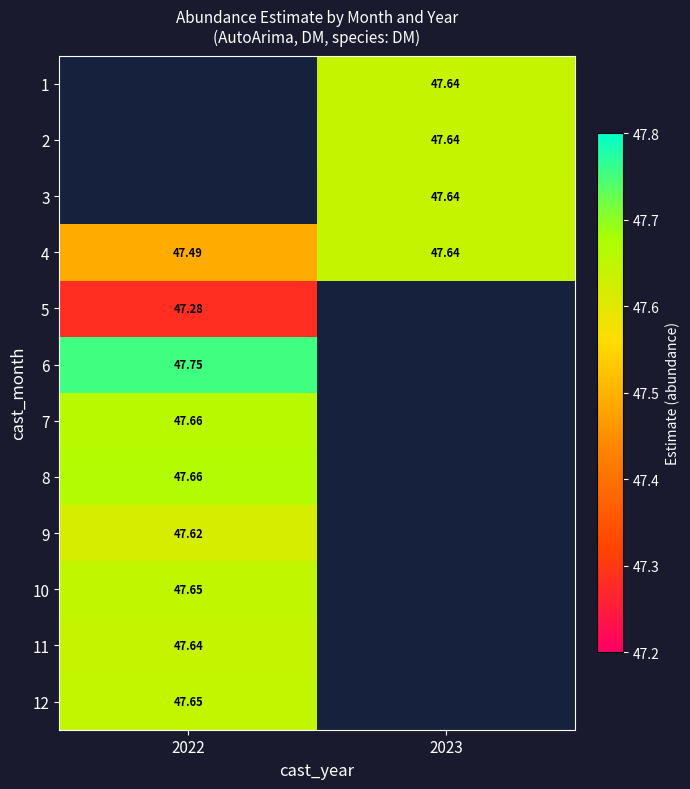

List the labels in order of 6 value, largest first.

2022, 2023